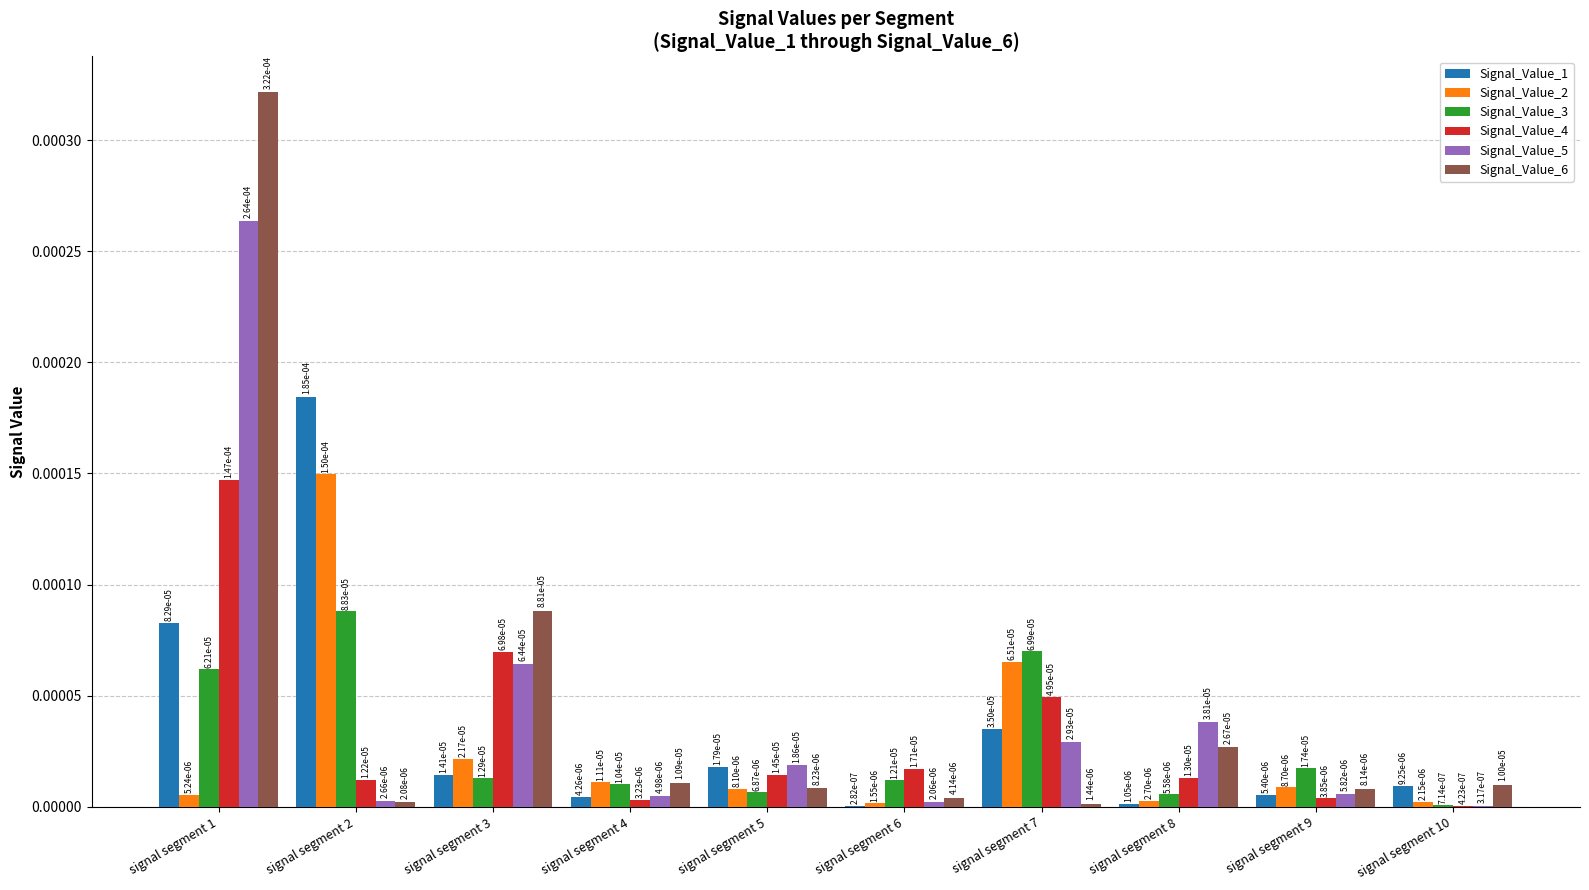

What are all the series names shown in the legend?

Signal_Value_1, Signal_Value_2, Signal_Value_3, Signal_Value_4, Signal_Value_5, Signal_Value_6